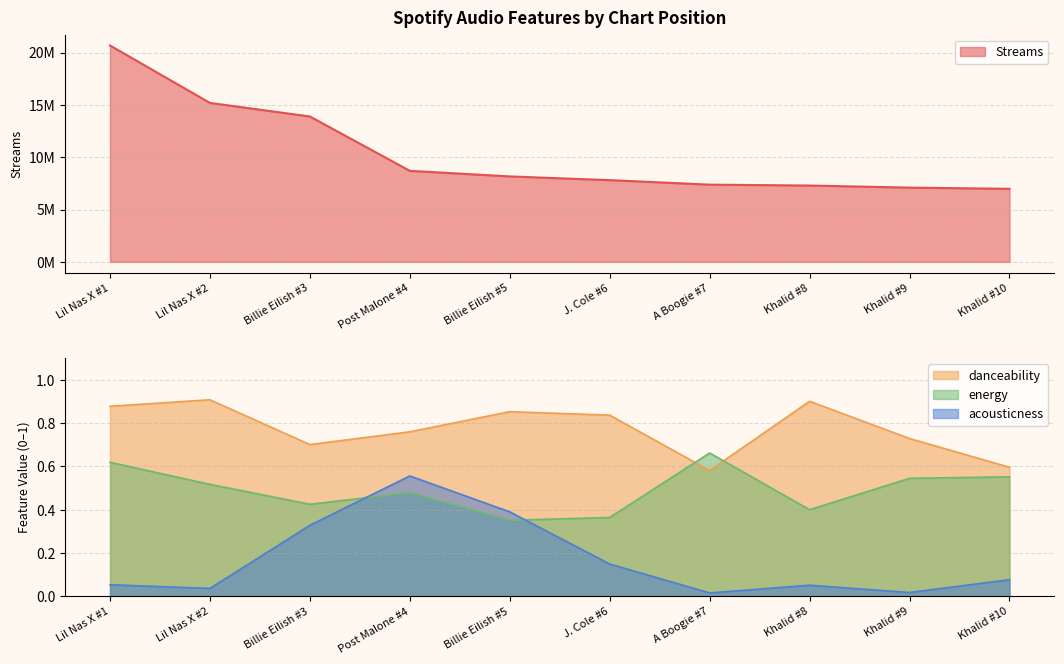

True or false: danceability and Streams intersect in this chart.

False